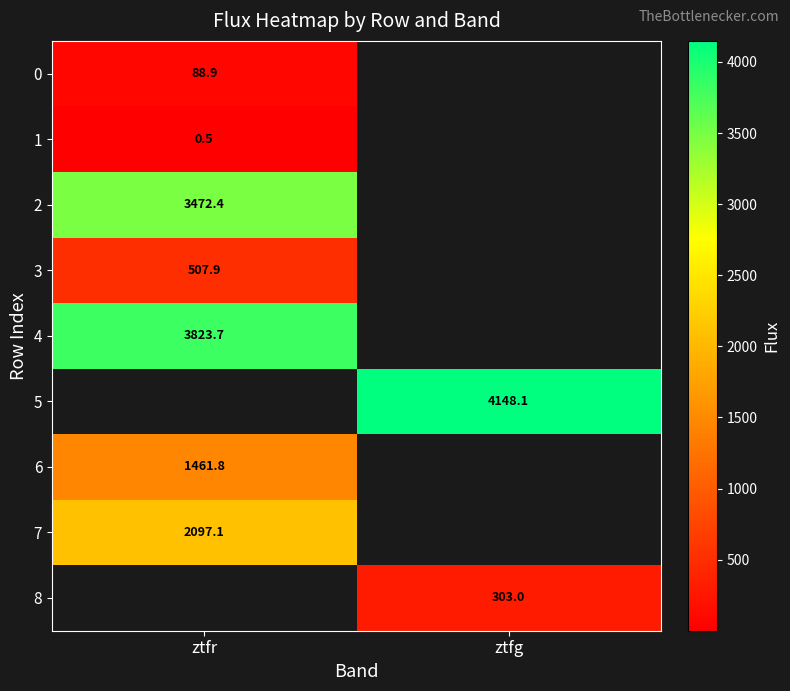

Which has a higher value, ztfg or ztfr?

ztfr